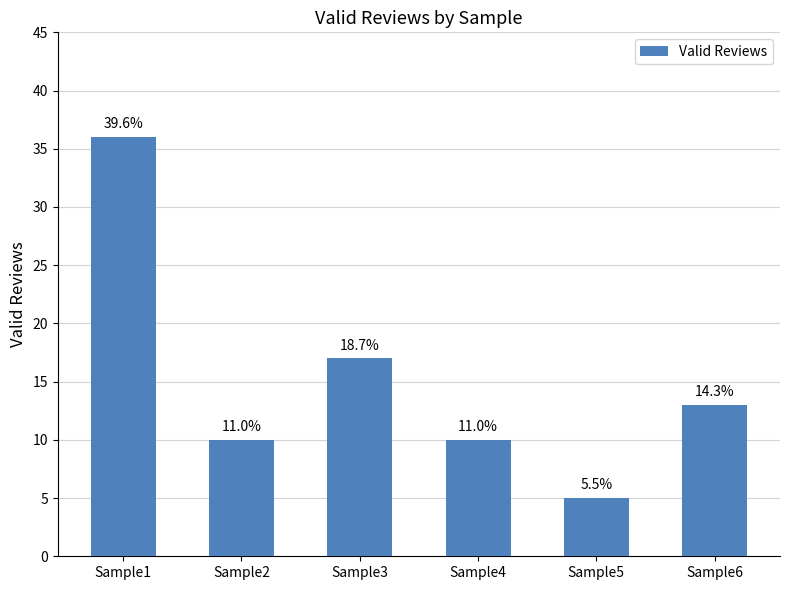

What is the maximum value shown in the chart?

36